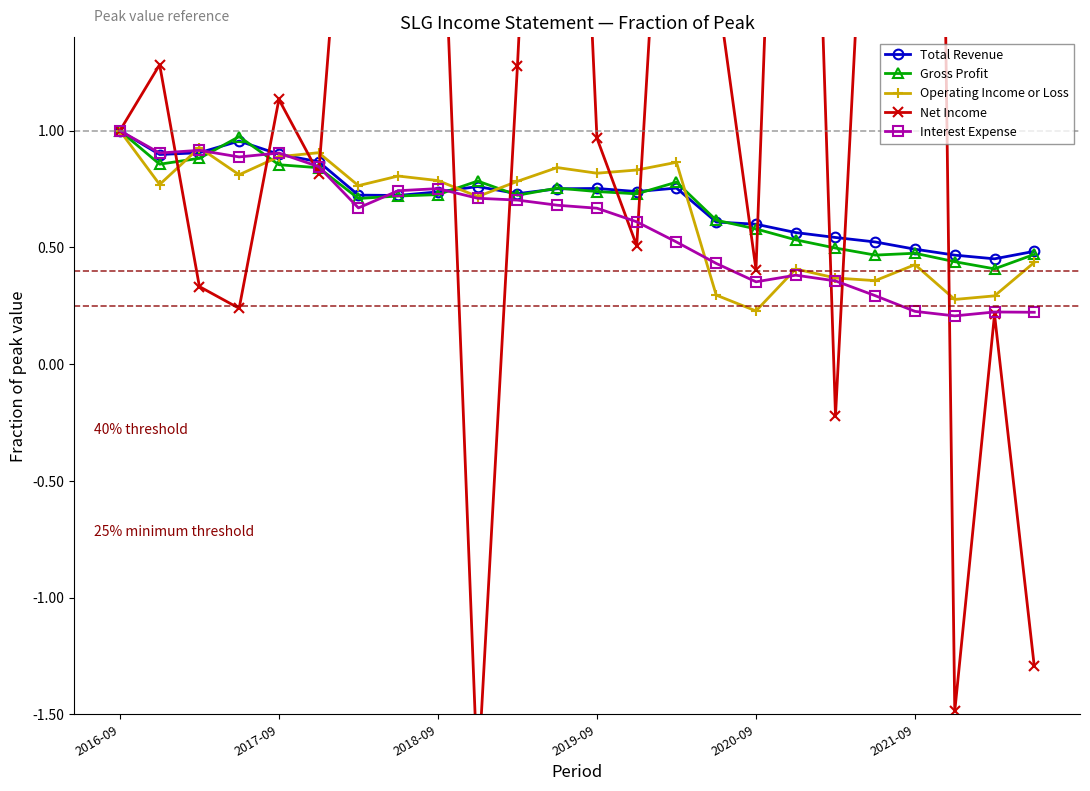

What is the total value across all series at 18?

1.5